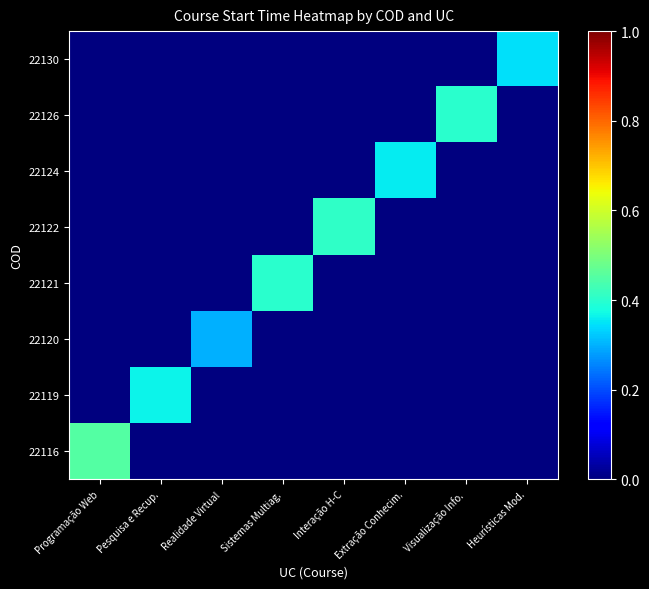

At Extração Conhecim., list the series in order from smallest to largest.

22116, 22119, 22120, 22121, 22122, 22126, 22130, 22124